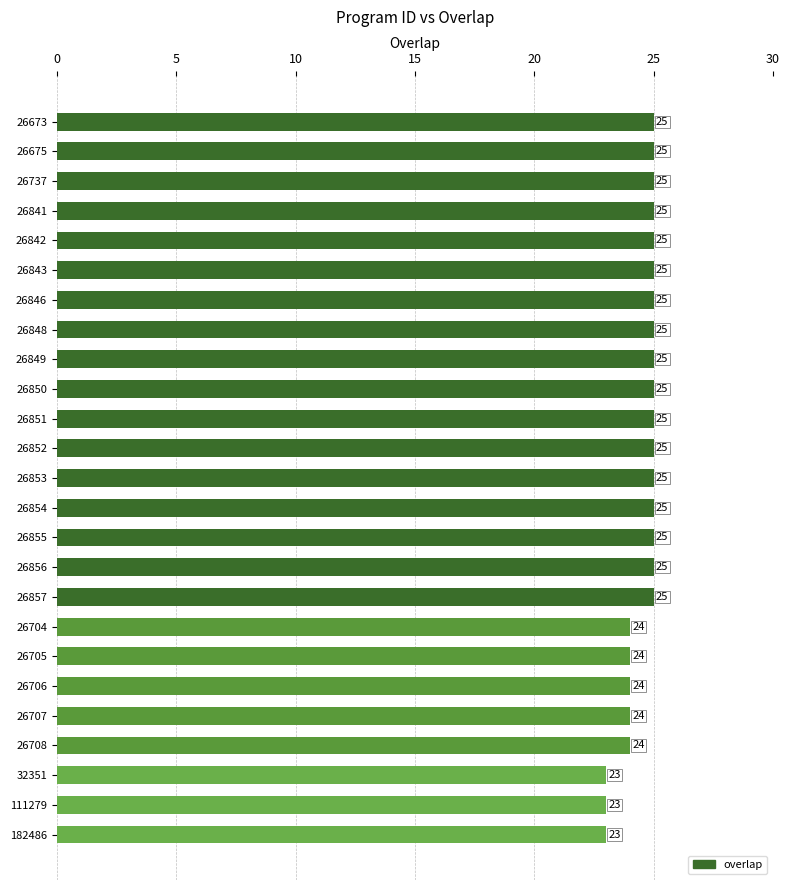

Approximately how many times larger is the value at 26843 compared to 26851?

1.0